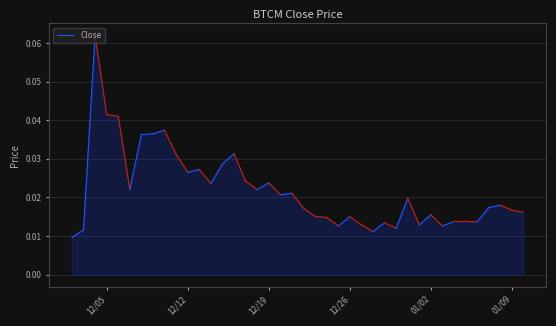

Is it true that the value at 12/05 is 0.0?

False